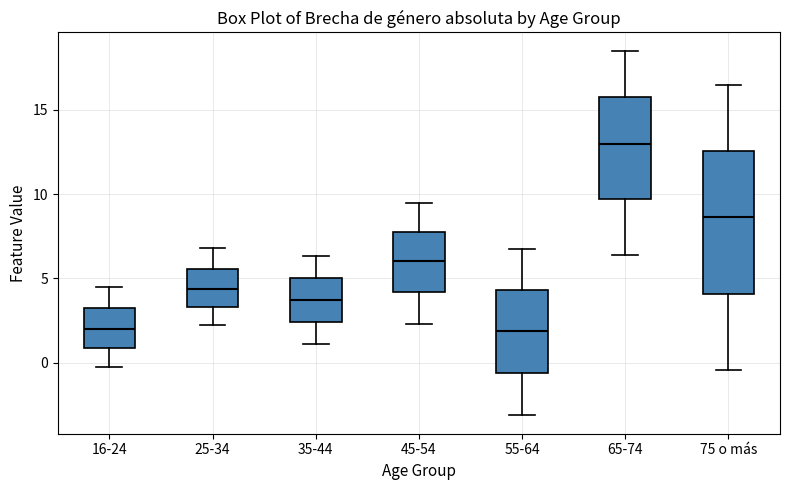

Where does the lower whisker of the box for 65-74 end on the y-axis? The values are not printed on the chart, so give them approximately, as read against the axis.

6.5